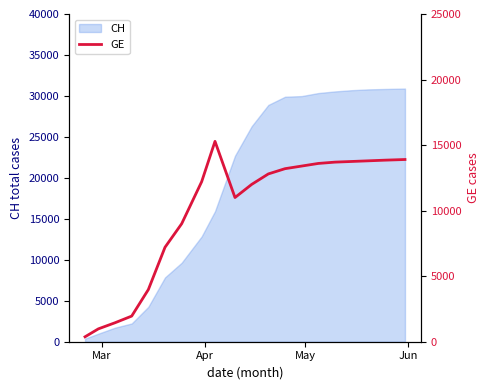

Reading left to right, extract all data points from this chart.

375	981	1447	1955	3978	7205	9000	12210	15284	11000	12000	12800	13200	13400	13600	13700	13750	13800	13850	13900